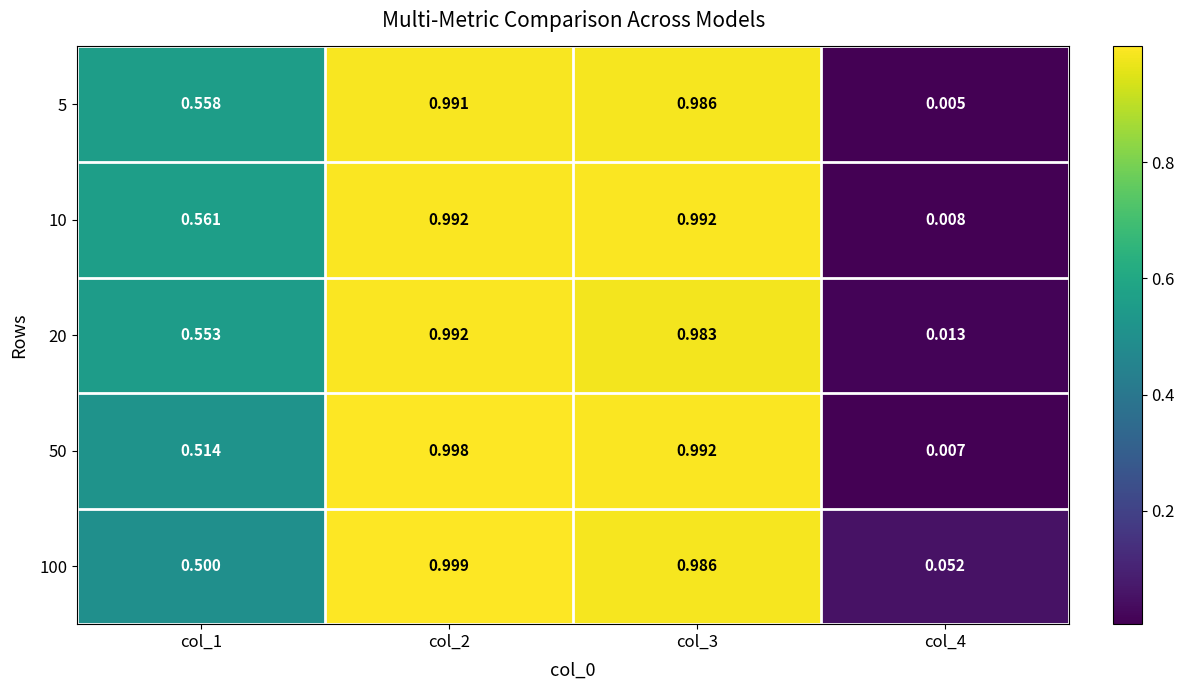

Which series has the largest range (max minus min)?

50